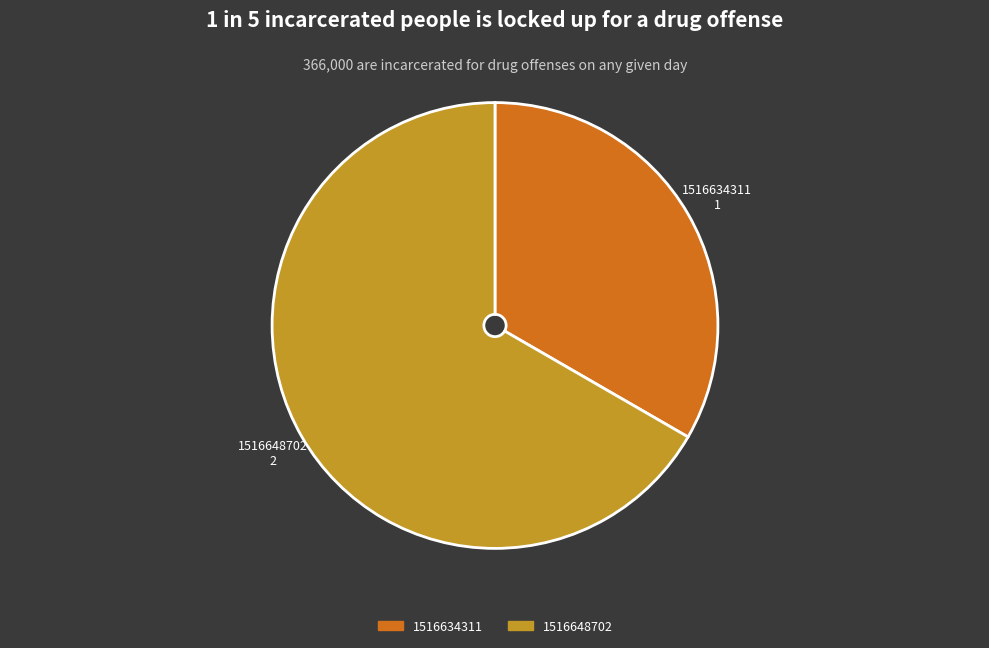

Is there a majority slice in this chart?

Yes